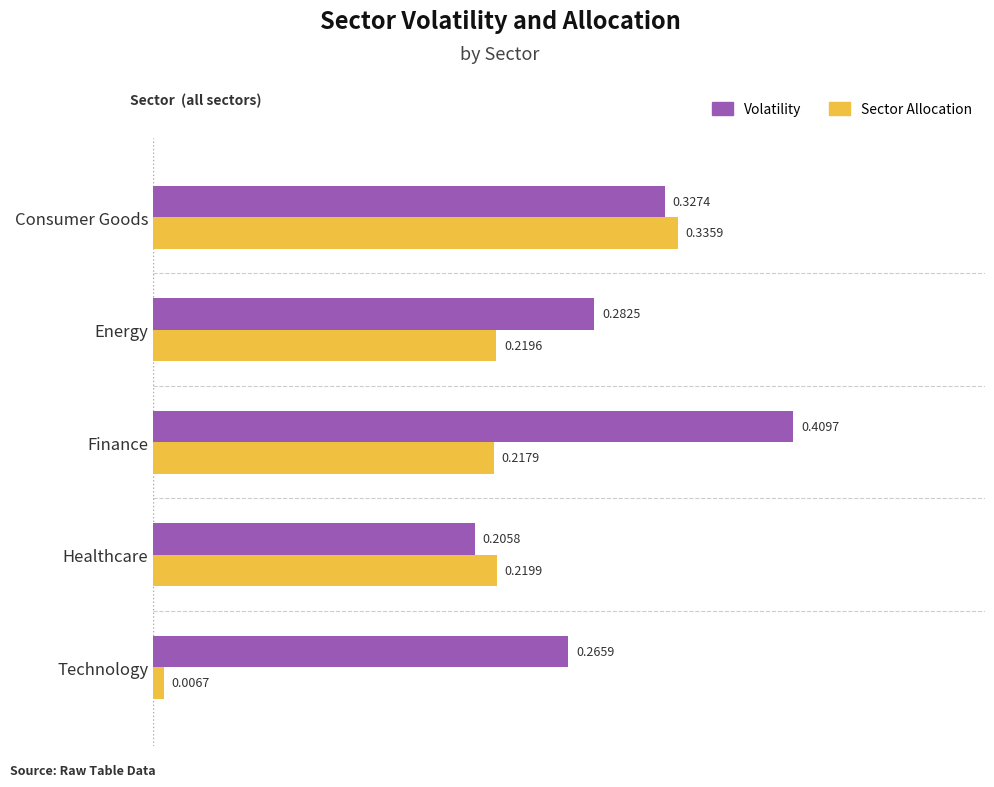

What is the sum of all Sector Allocation values?

1.0